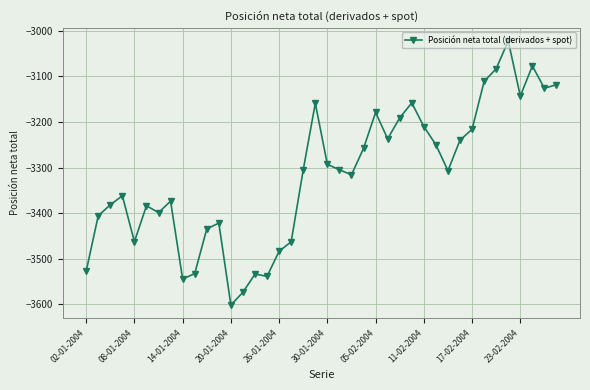

What is the maximum value shown in the chart?

-3022